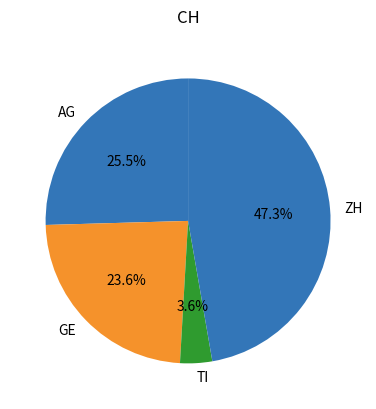

How many segments does this pie chart have?

4